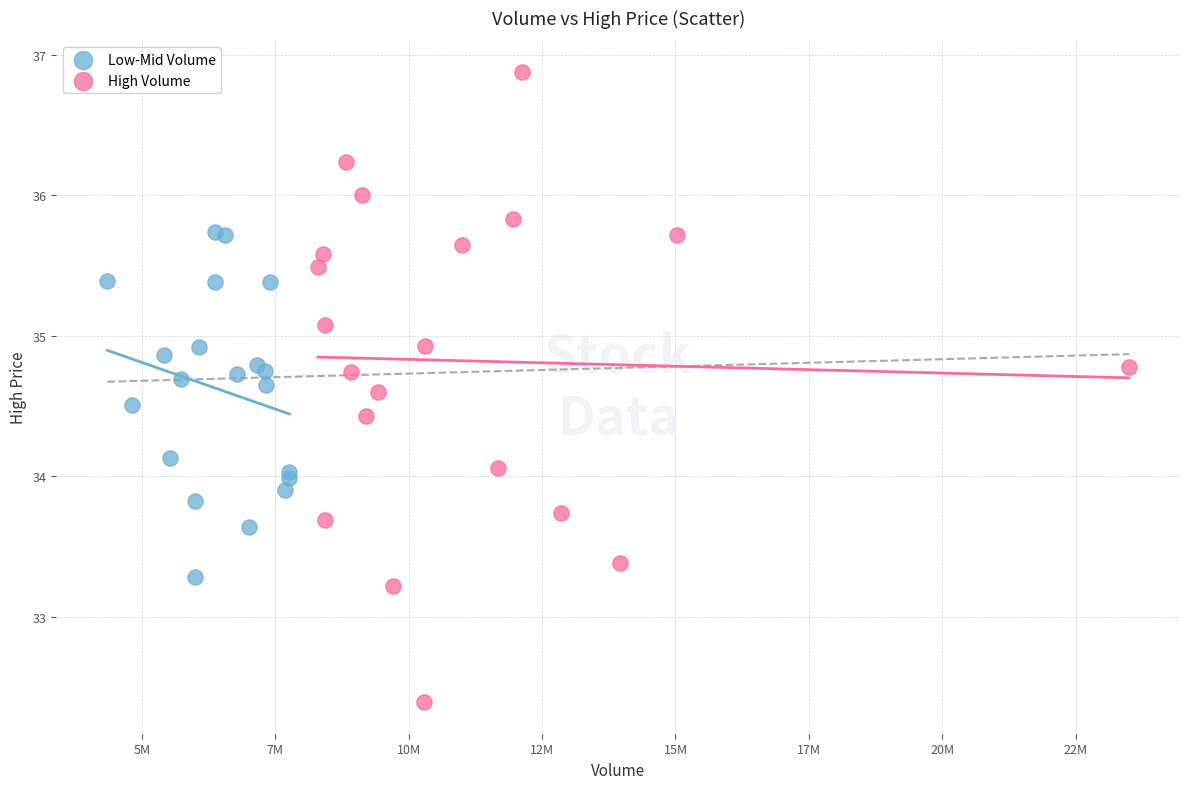

Which series contains the highest Y value?

High Volume